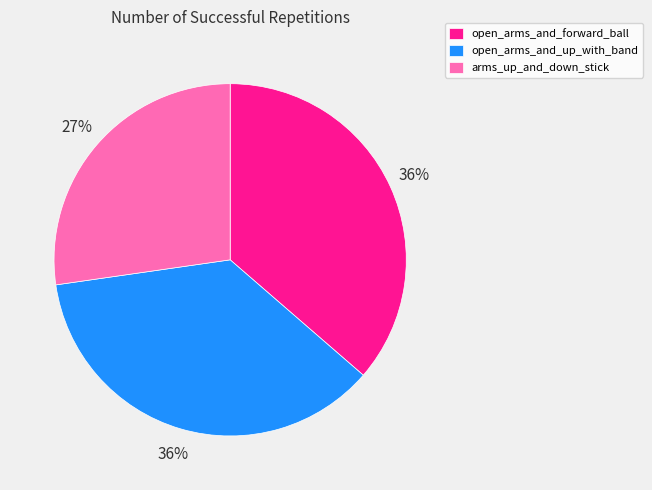

Which has a higher value, arms_up_and_down_stick or open_arms_and_forward_ball?

open_arms_and_forward_ball